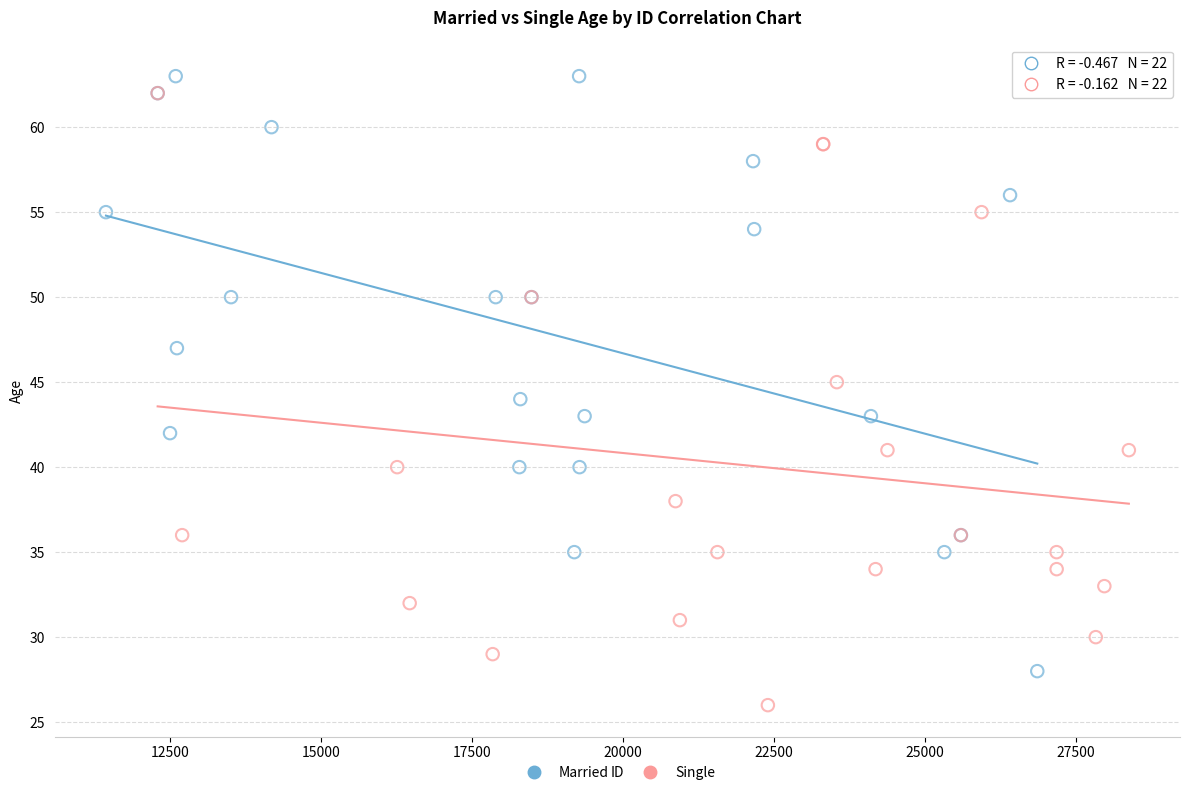

Which series has the largest Y range (max minus min)?

Single